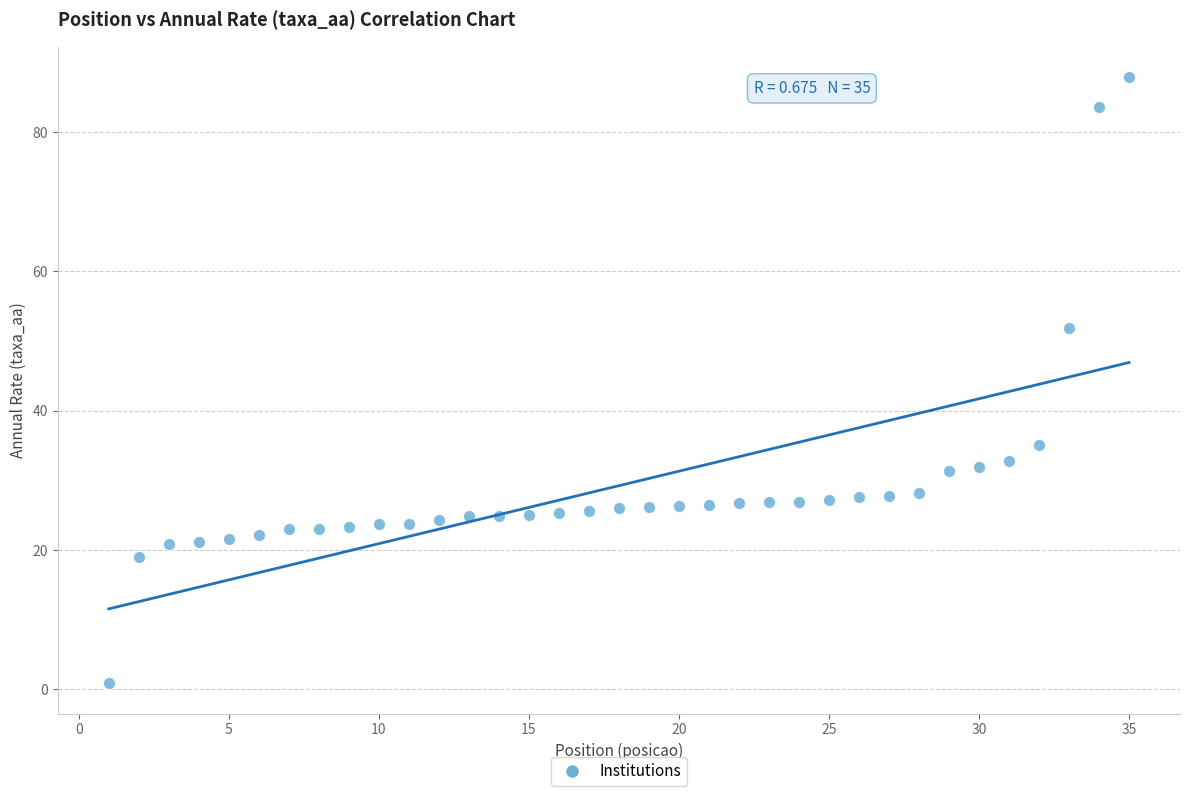

What is the range of X values (max minus min)?

34.0